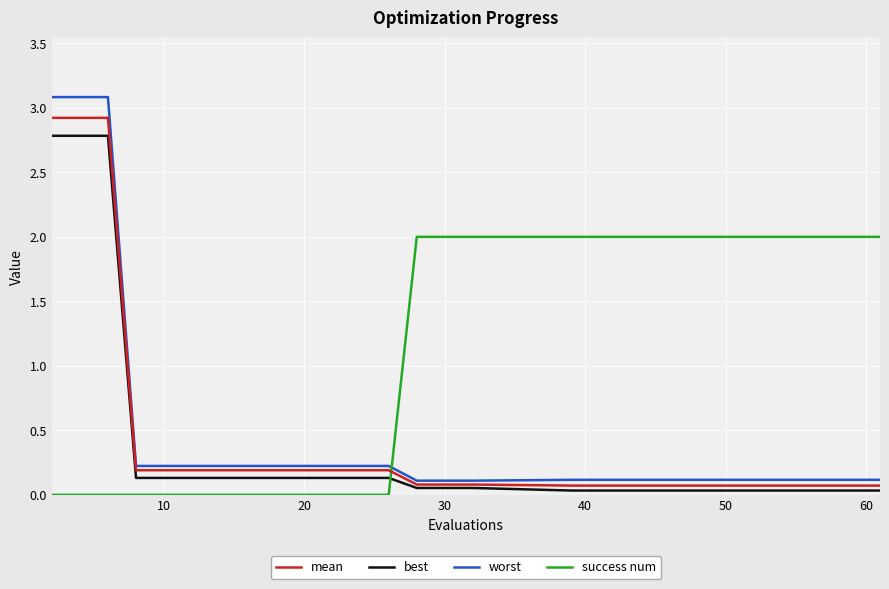

True or false: worst and best cross at least once.

False